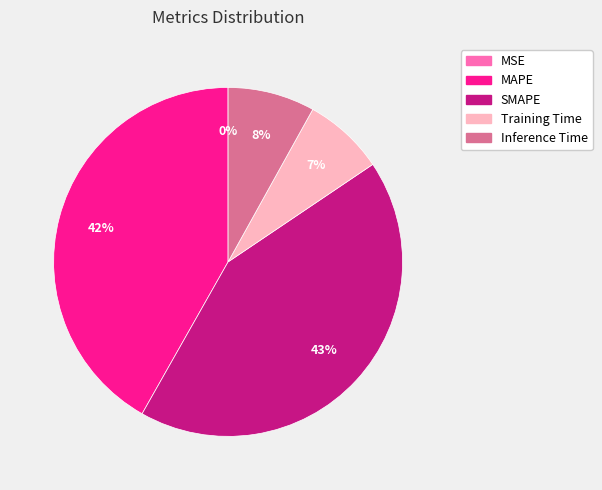

True or false: SMAPE accounts for 37% of the total.

False